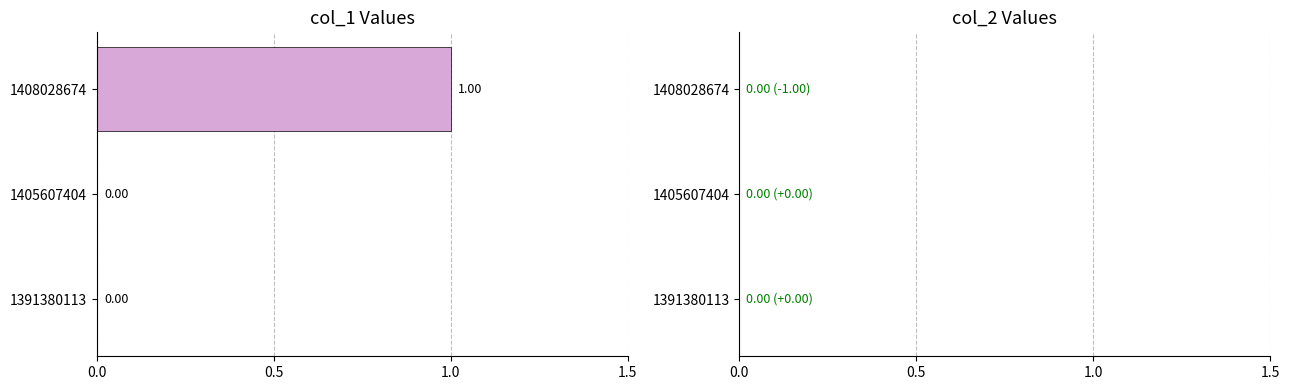

What is the change in value from 1405607404 to 1408028674?

+1